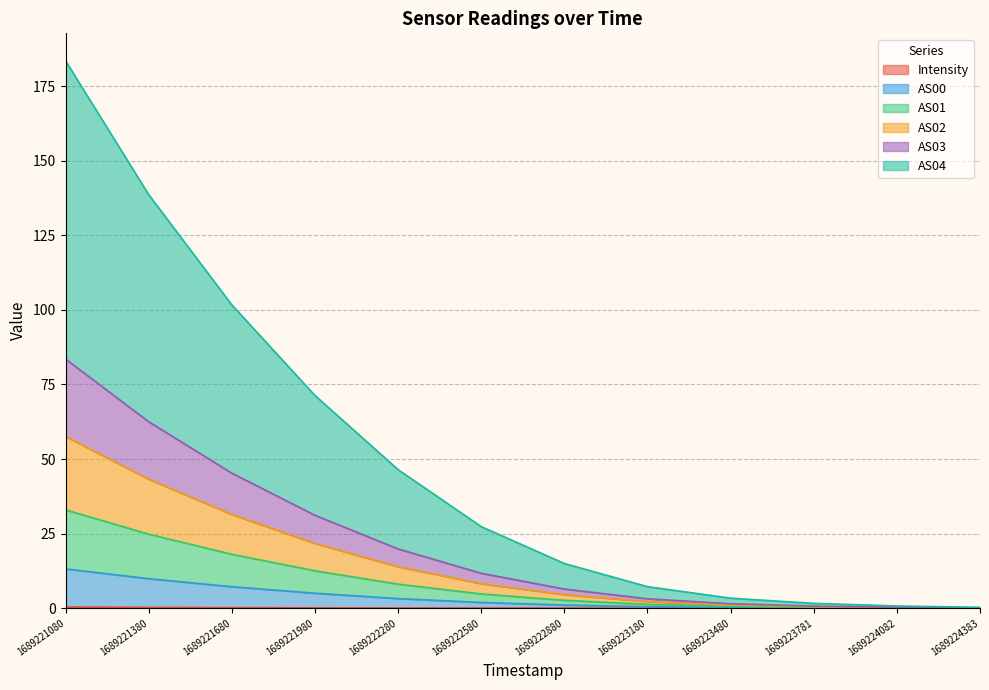

At which category is the sum across all series the highest?

1689221080